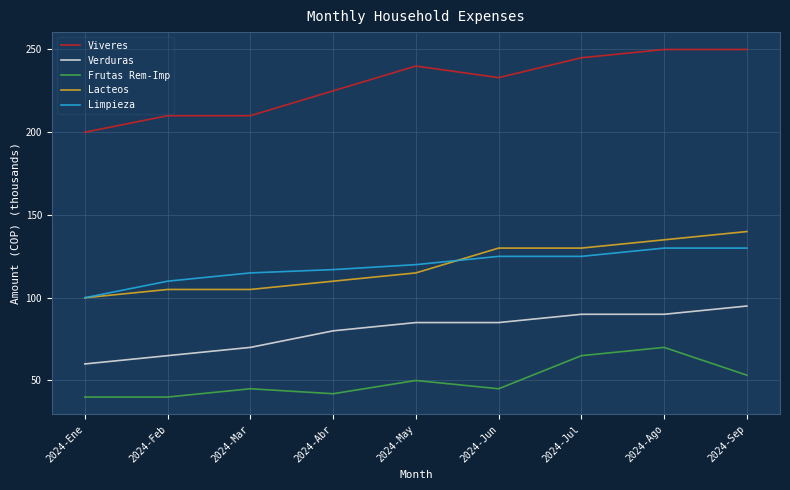

Does the chart have visible grid lines?

Yes